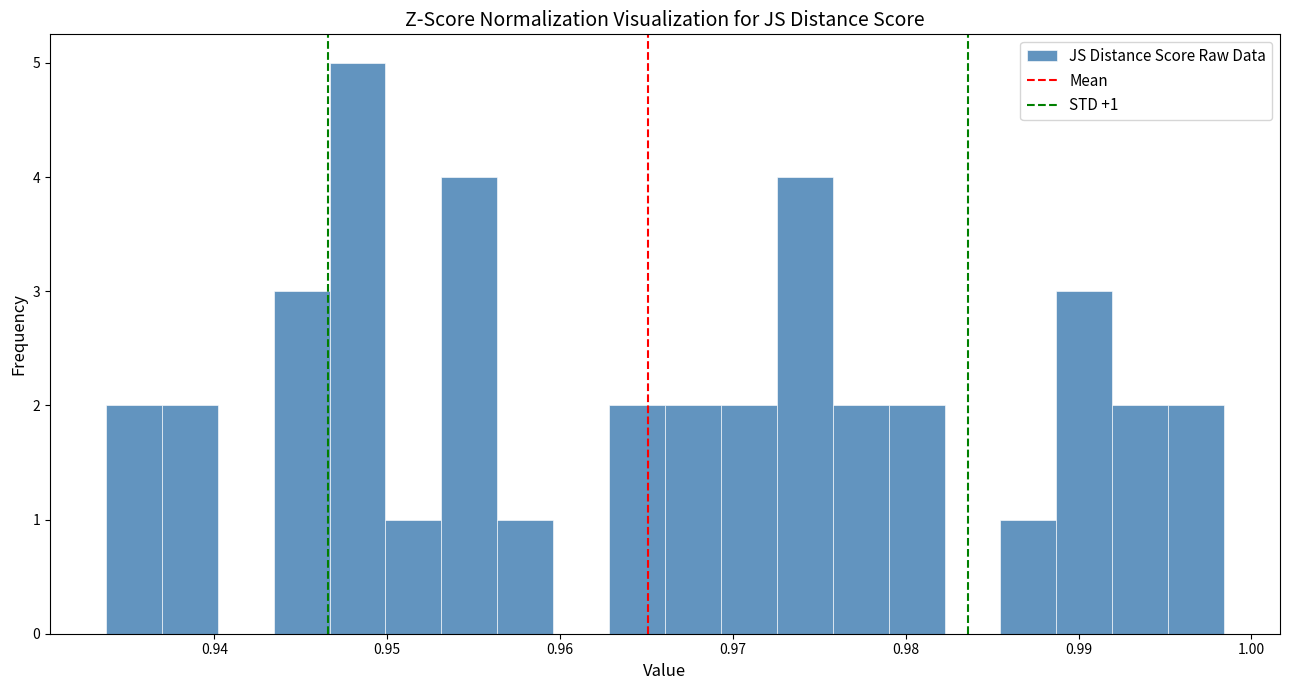

Around what value on the x-axis is the tallest bar? Give the approximate position of its centre, as read against the axis.

0.948